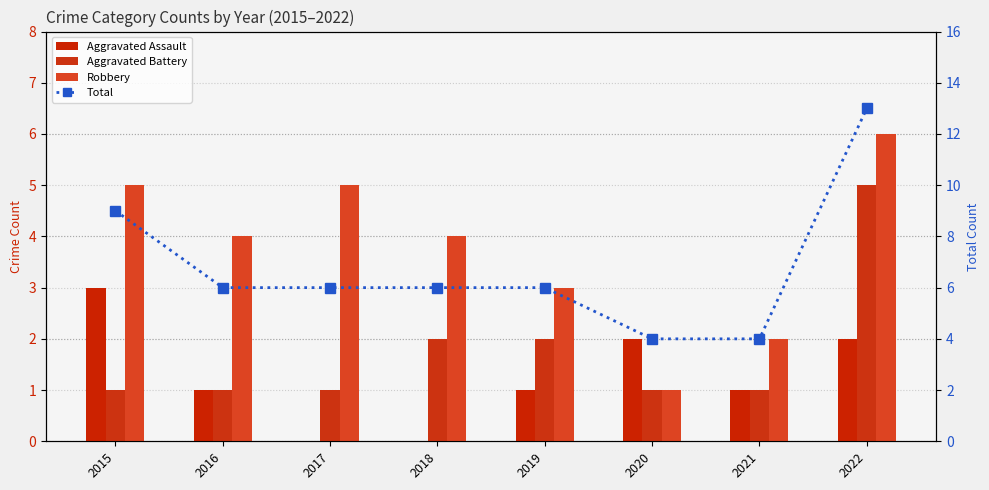

Is the value of Aggravated Battery at 2015 greater than the value of Total at 2019?

No